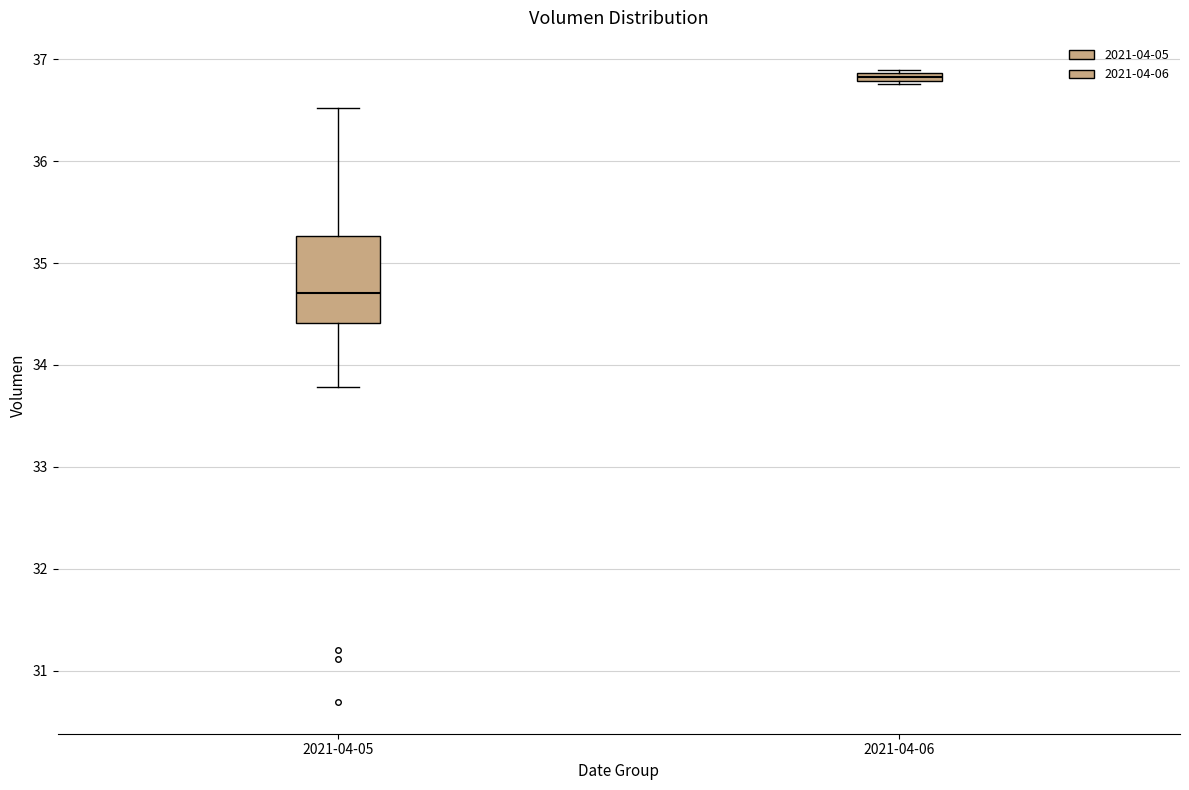

Where is the lower edge of the box for 2021-04-05 on the y-axis? The values are not printed on the chart, so give them approximately, as read against the axis.

34.4